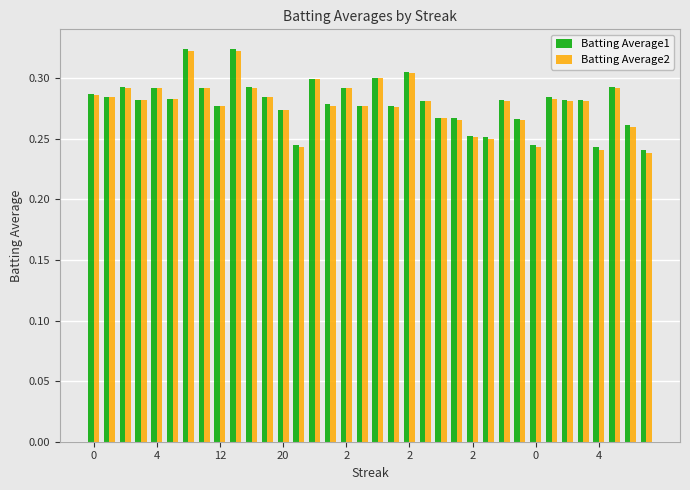

At how many categories does at least one series exceed 0?

36